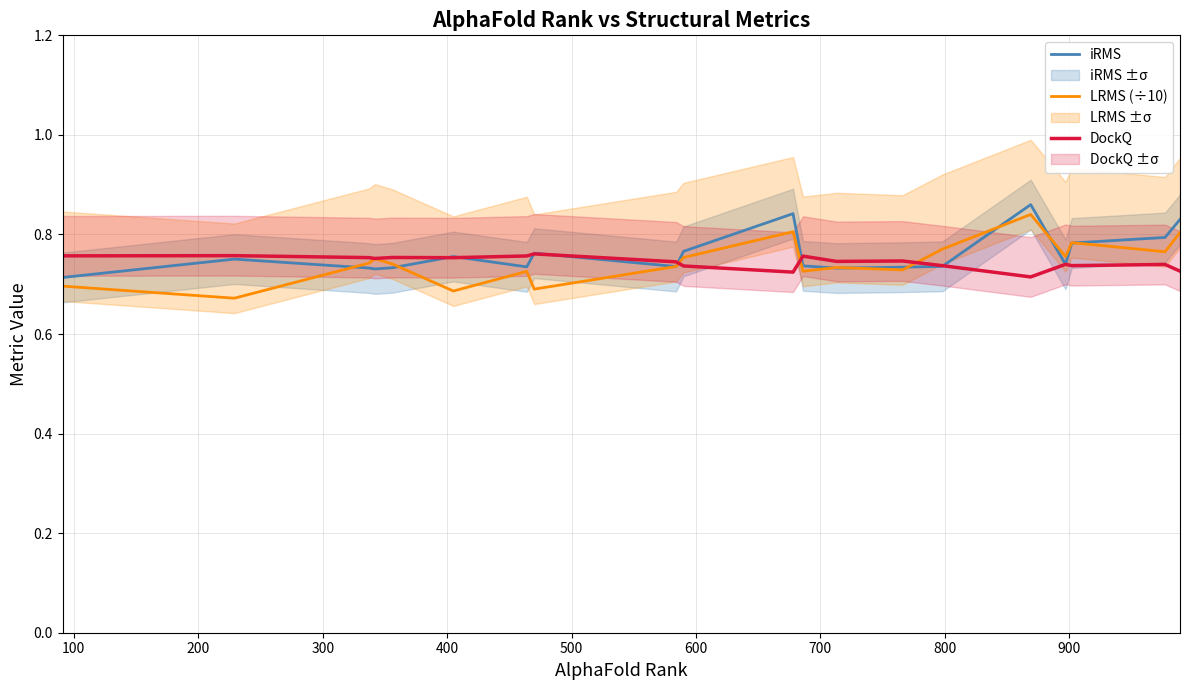

Does the chart have visible grid lines?

Yes